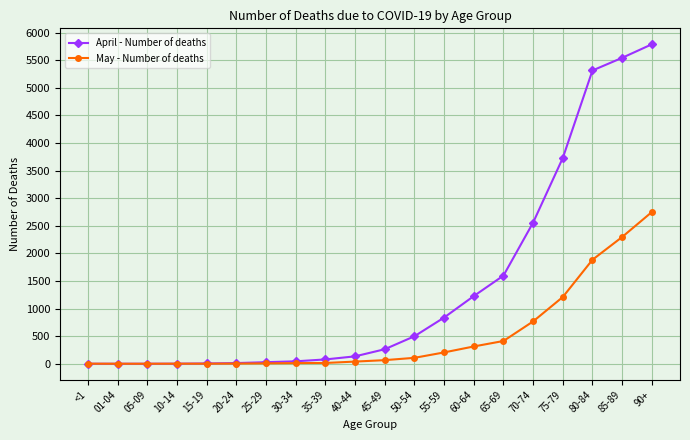

How many categories are shown in the chart?

20